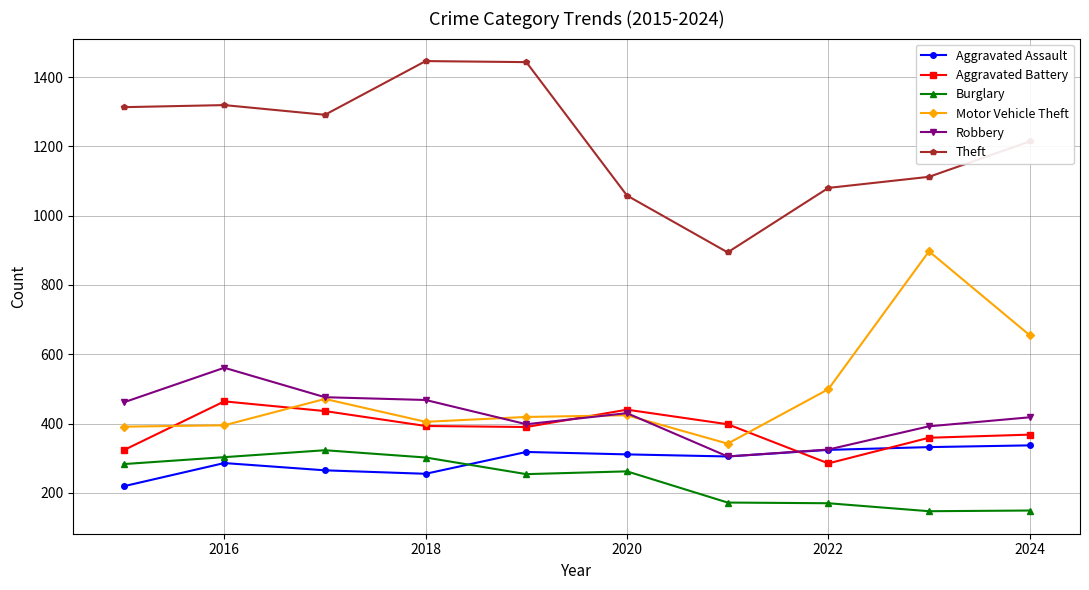

Which series has the largest total across all categories?

Theft